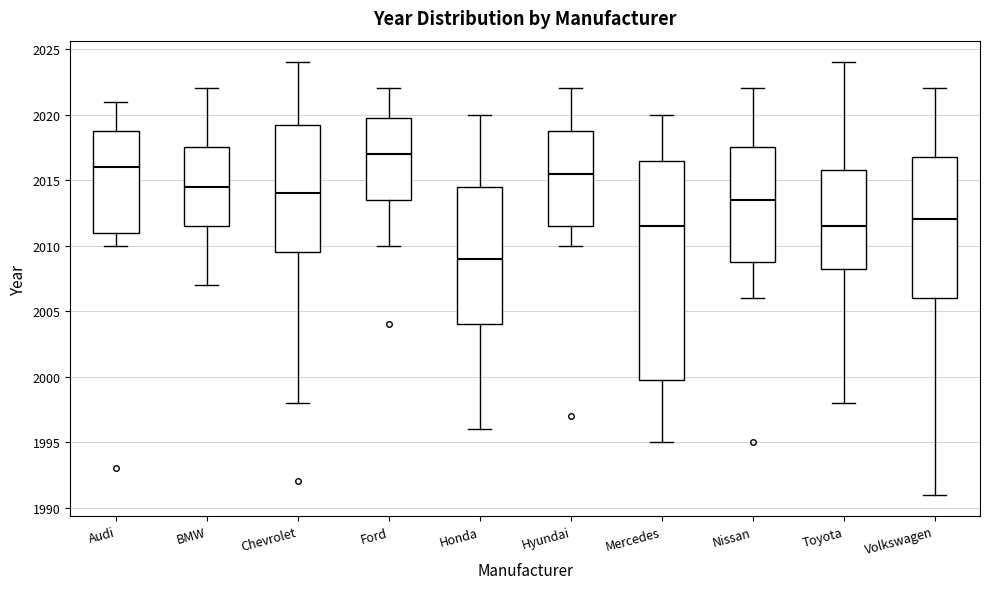

Which box has the highest median line?

Ford